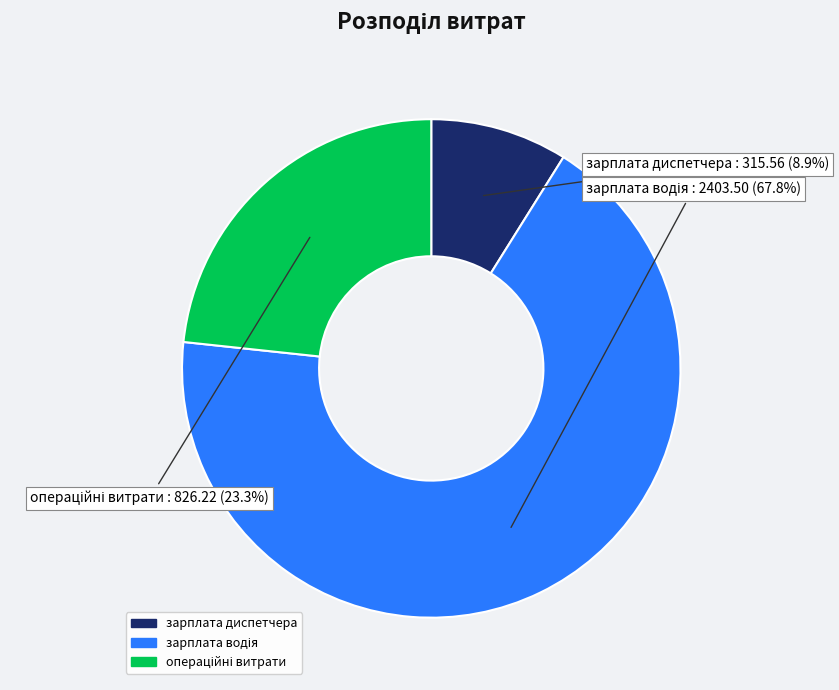

Which slice is the smallest?

зарплата диспетчера